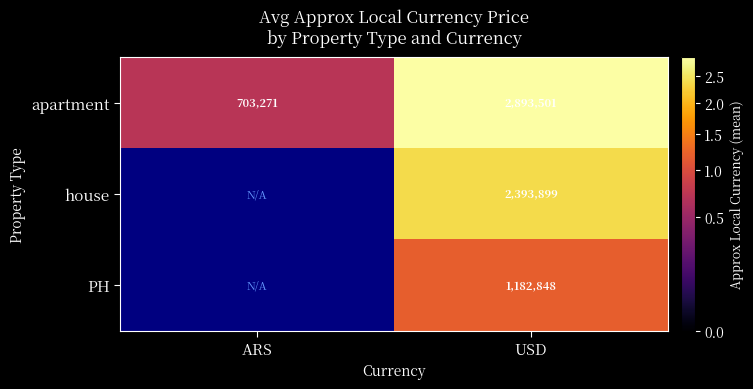

Between USD and ARS, which is larger?

USD